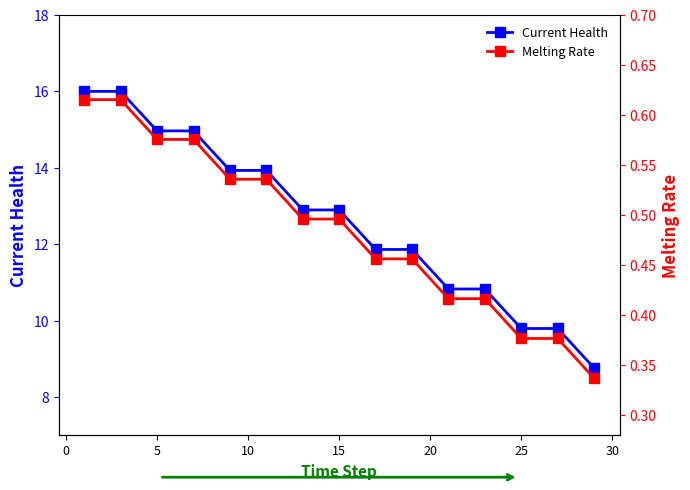

What is the minimum value for Current Health?

8.8